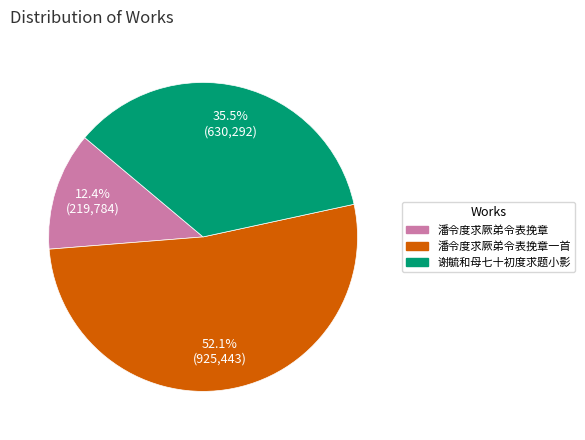

What is the largest slice in the pie chart?

潘令度求厥弟令表挽章一首